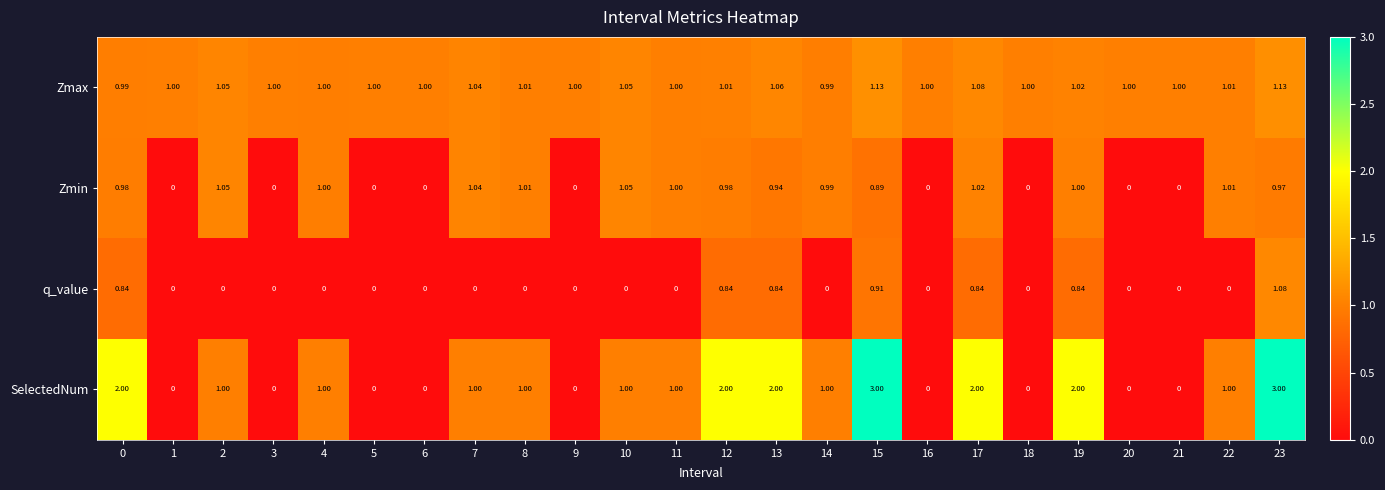

Which series changed the most between 12 and 22?

SelectedNum